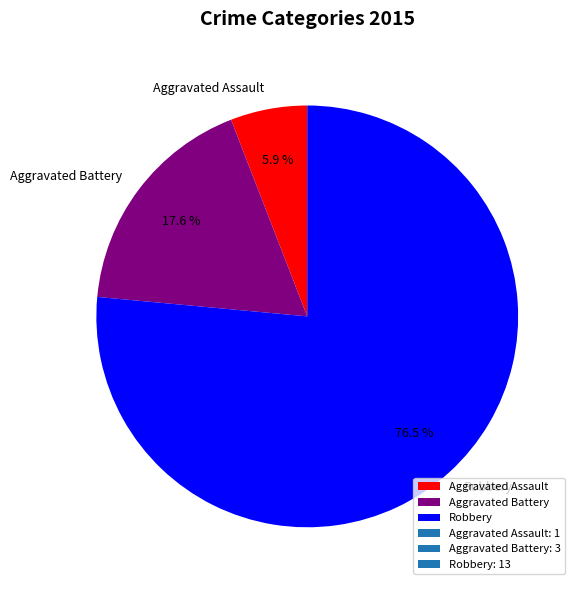

Which slice represents more than half of the pie?

Robbery